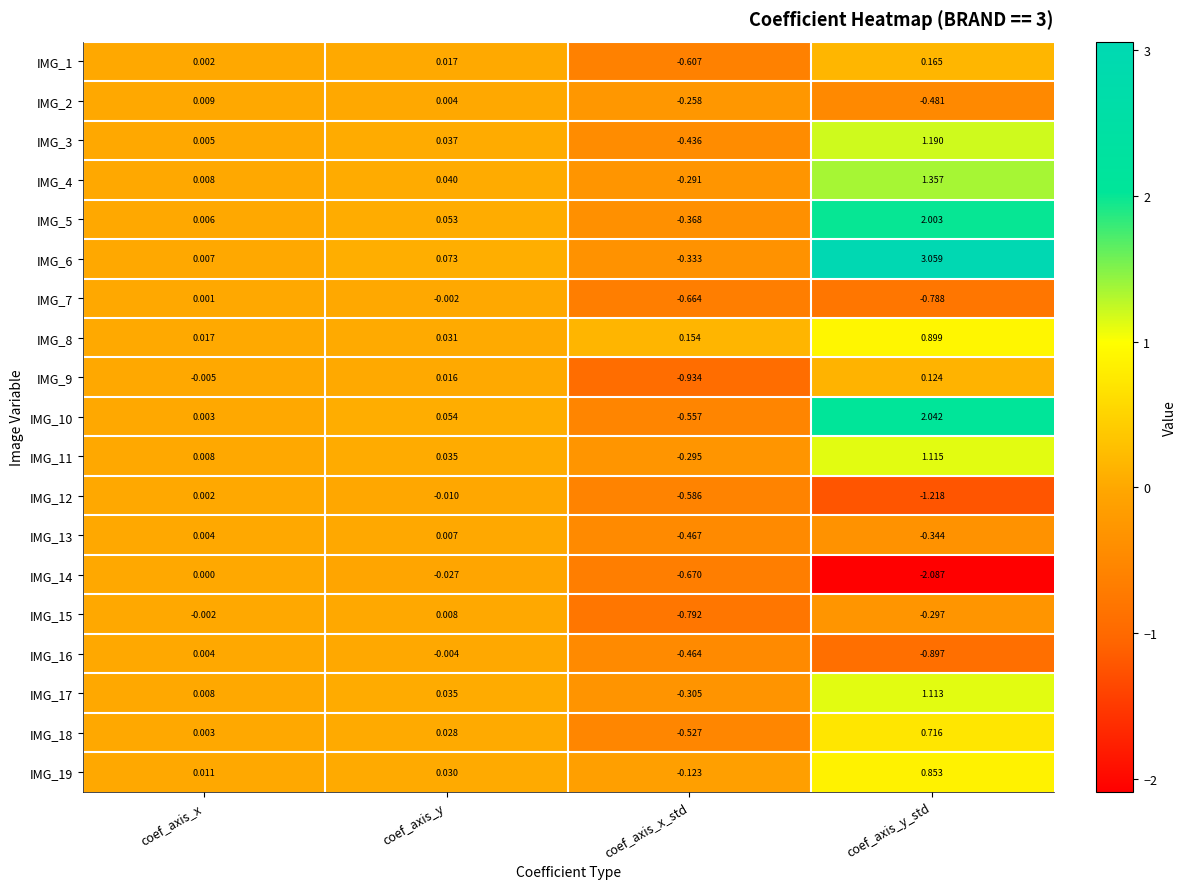

Where is IMG_18 nearest to the value 0?

coef_axis_x